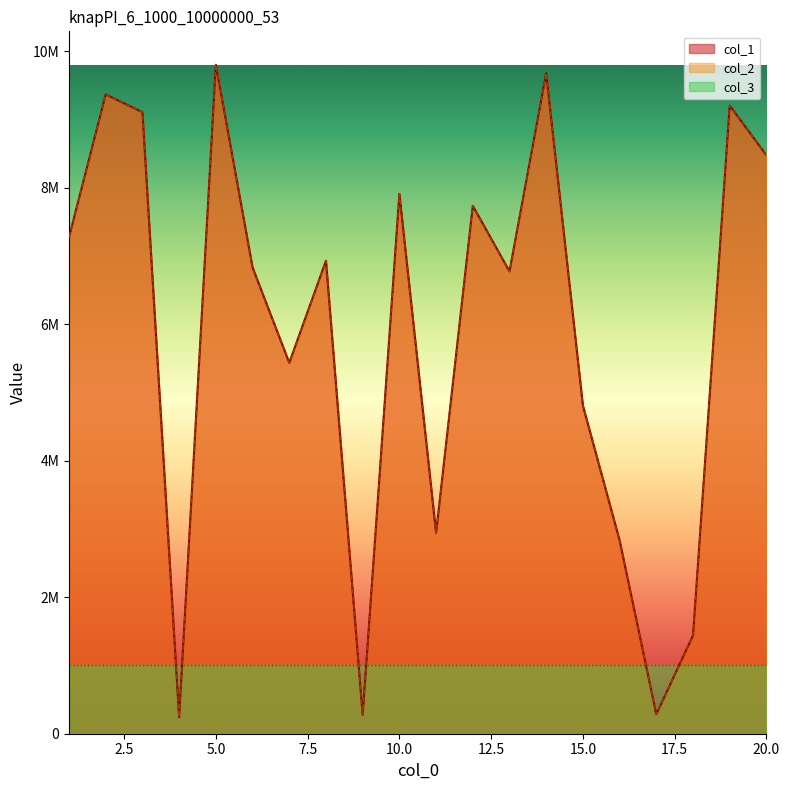

Which has a higher value, 11 or 16?

11